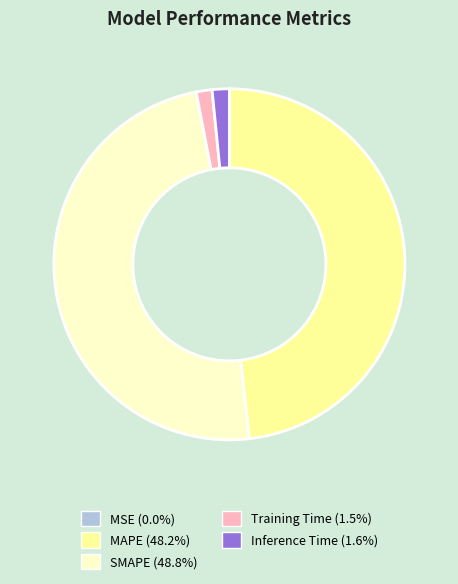

Is Inference Time (1.6%) the majority of the pie?

No